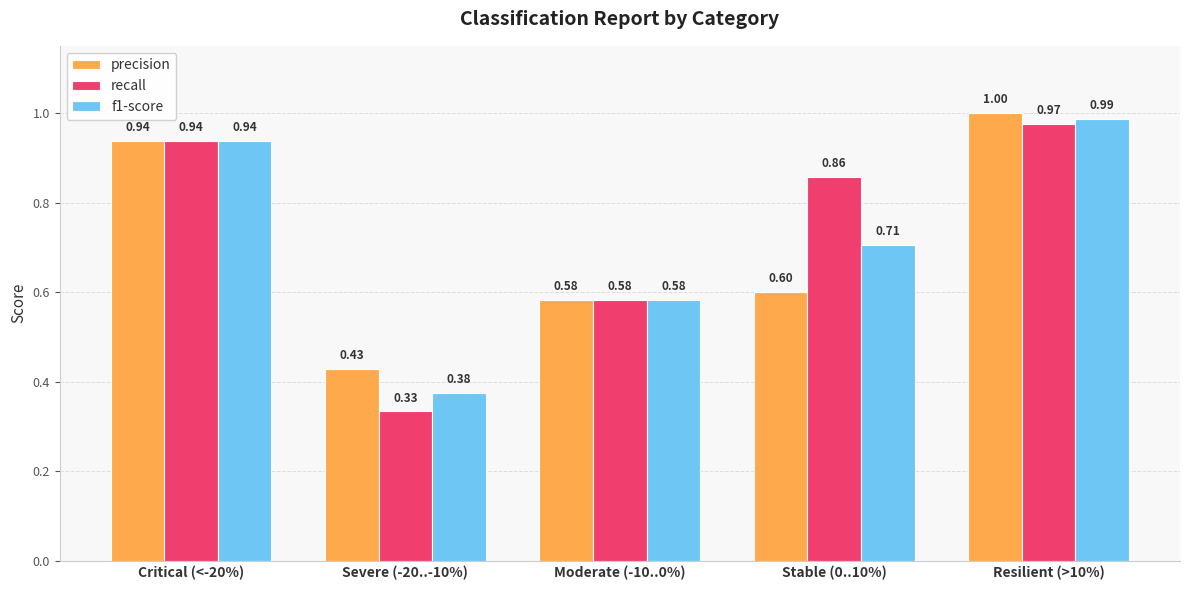

Which series changed the most between Stable (0..10%) and Resilient (>10%)?

precision